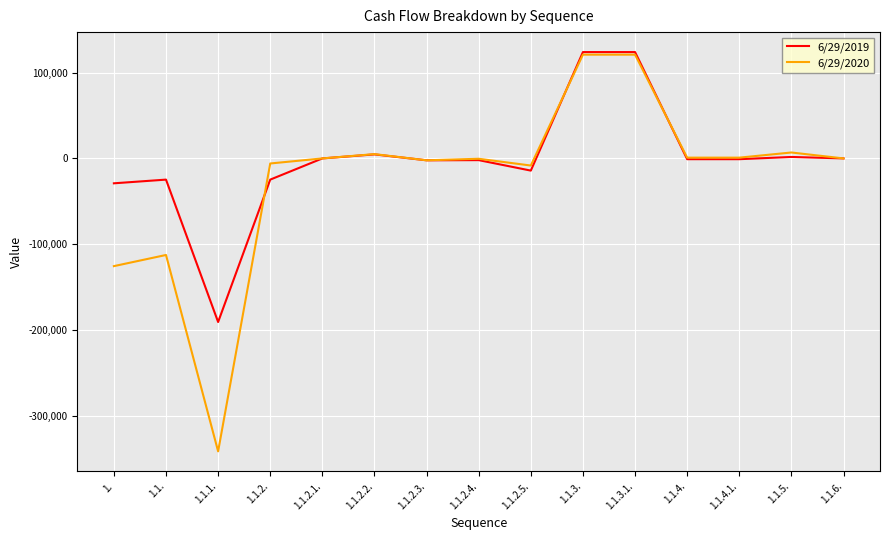

Is the value of 6/29/2020 at 1.1.4. greater than the value of 6/29/2019 at 1.1.3.?

No